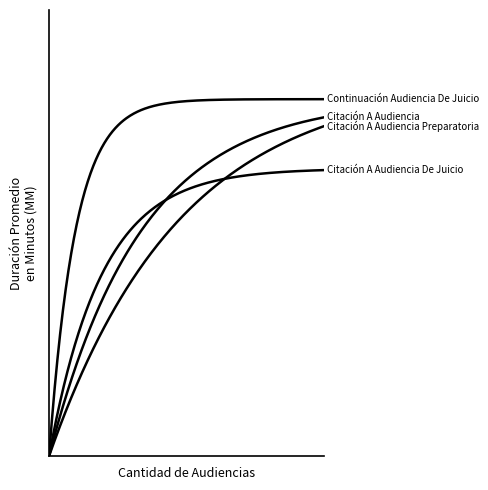

Is it true that Citación A Audiencia Preparatoria equals 38 at 4?

True